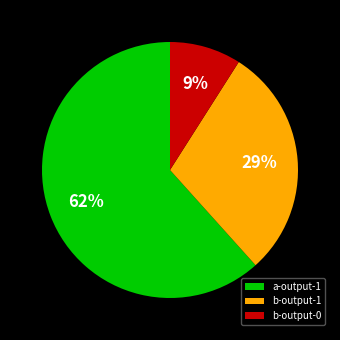

How many slices are in this pie chart?

3